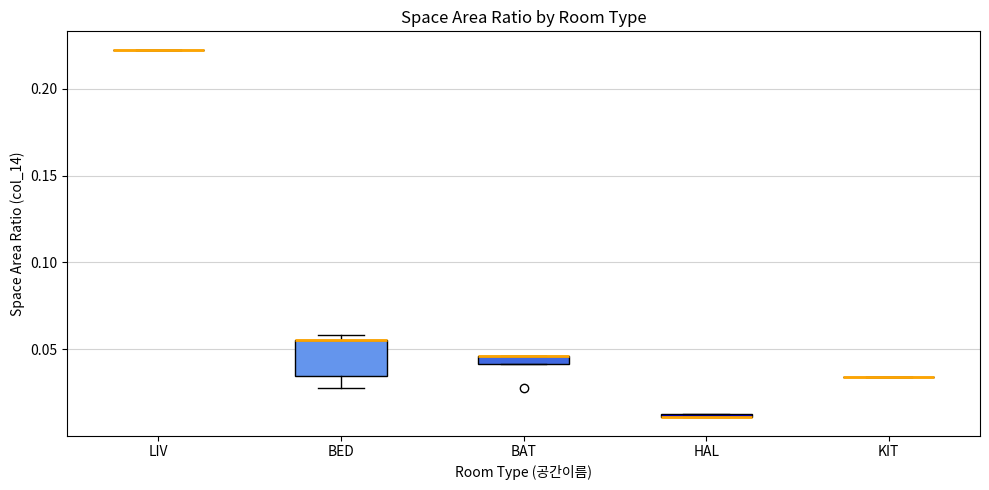

Comparing the boxes themselves (not the whiskers), which one is the tallest?

BED